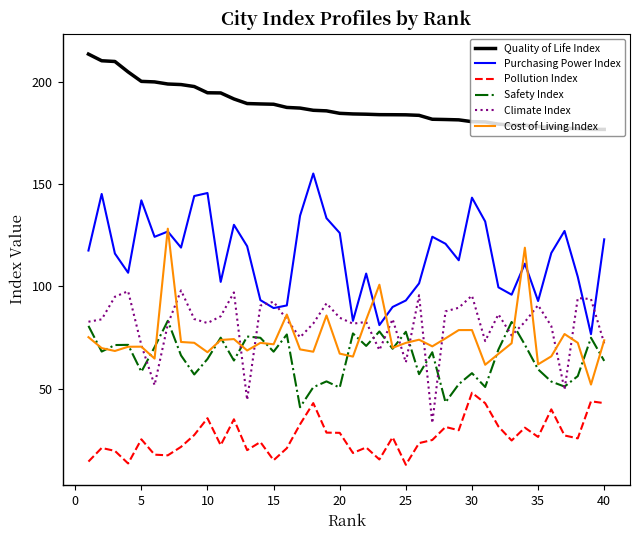

What is the minimum value shown in the chart?

12.7